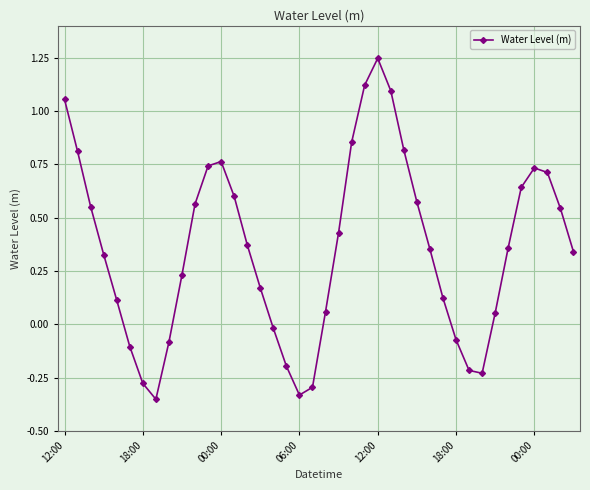

What is the difference between the second highest and second lowest values?

1.5